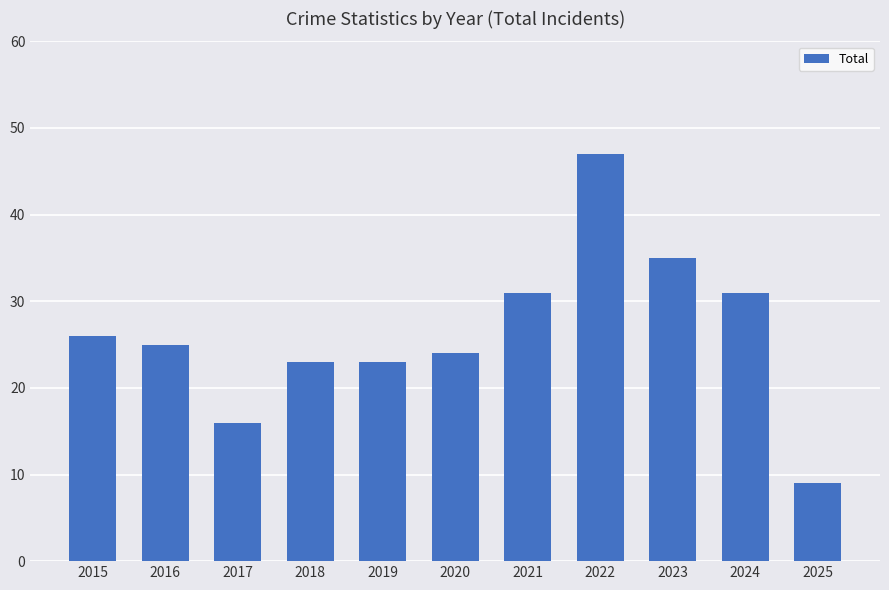

True or false: the data shows 47 at 2022.

True